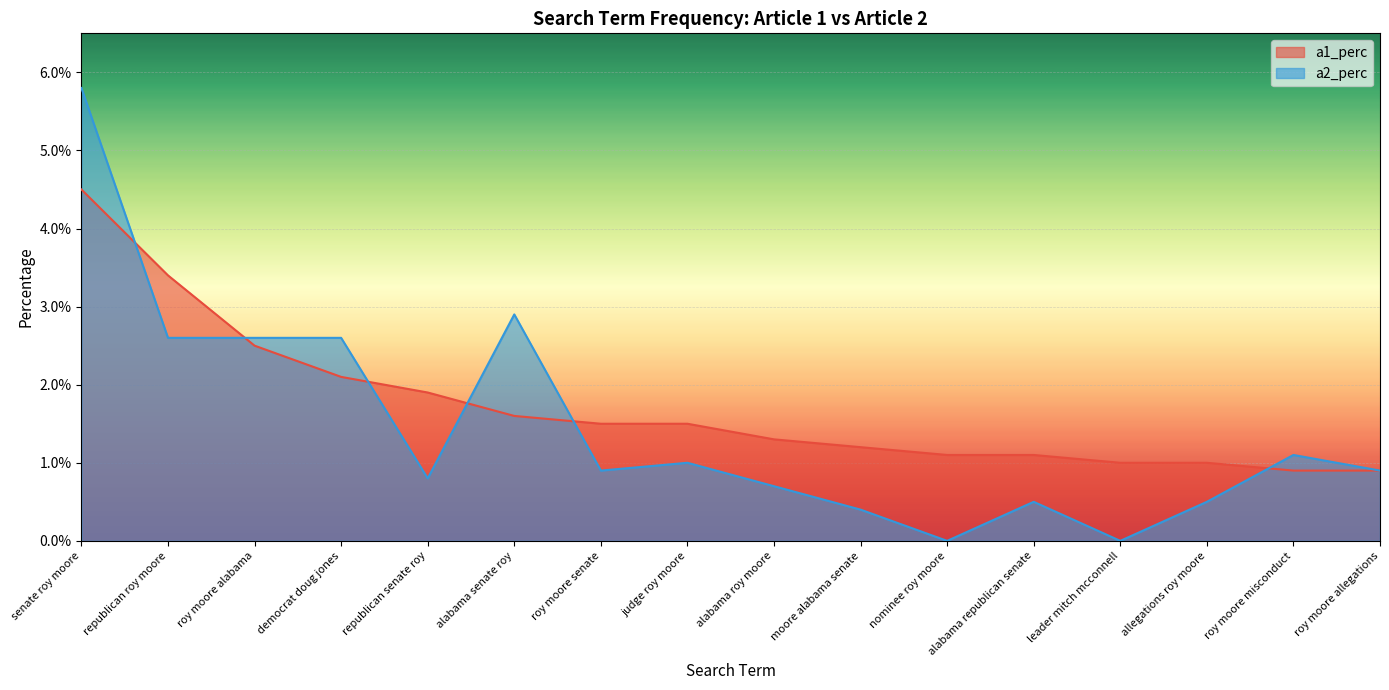

How many interior local valleys does the a2_perc series have?

4